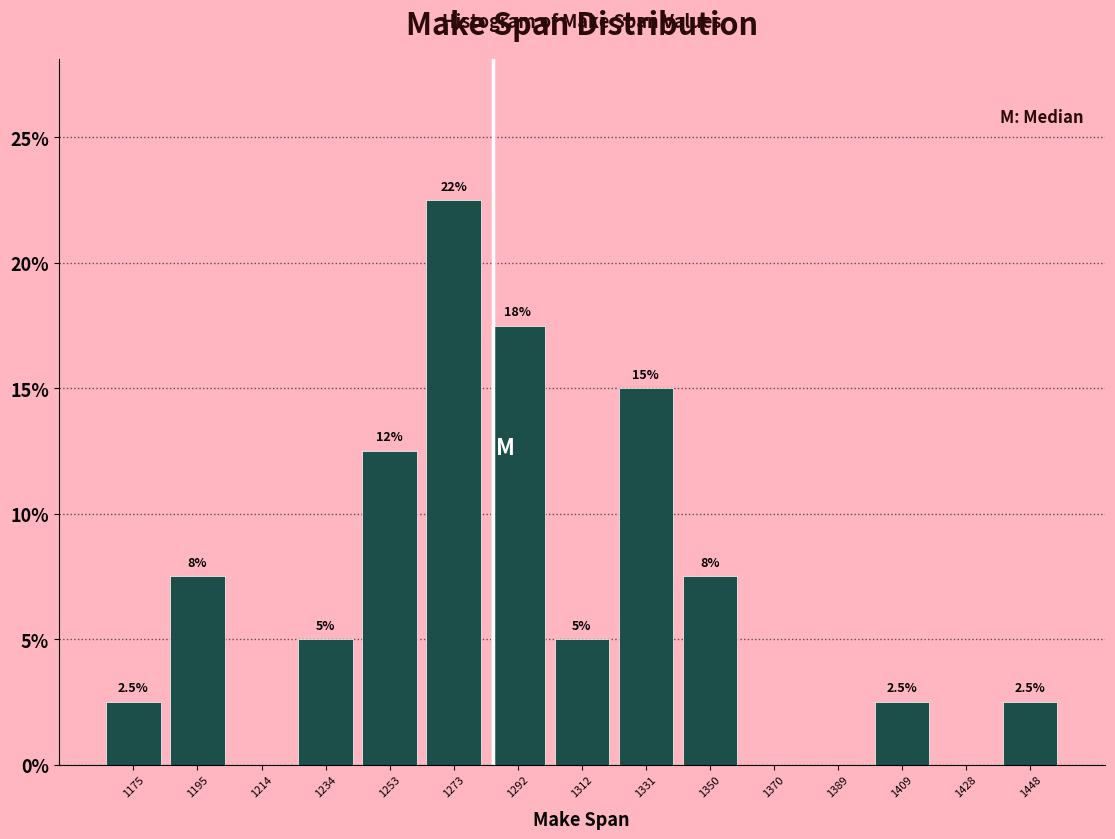

Which range on the x-axis has the tallest bar?

1264 to 1282